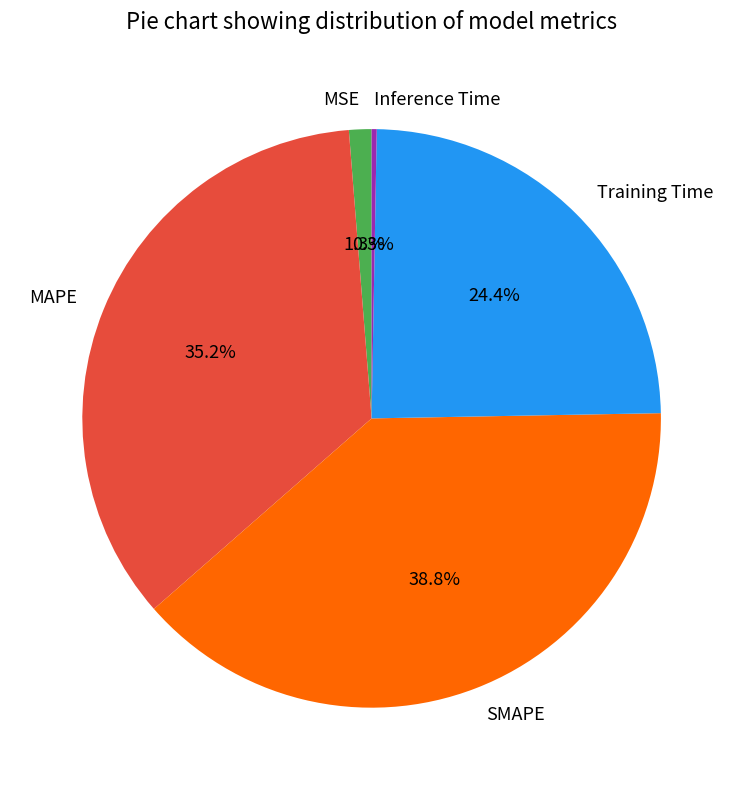

Is MAPE the majority of the pie?

No